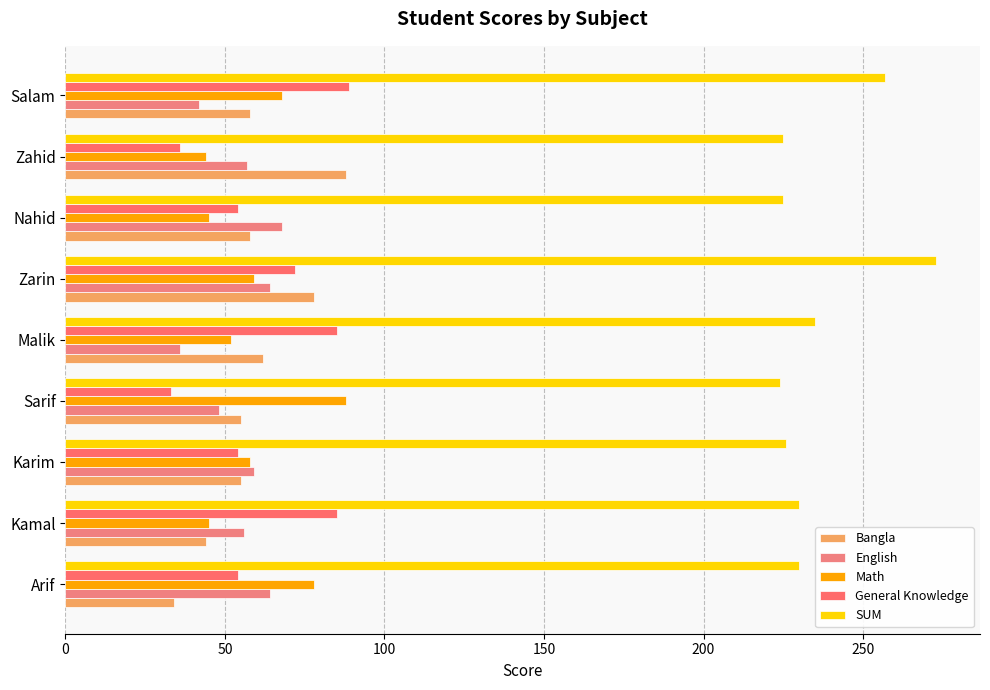

How many data points does each series have?

9